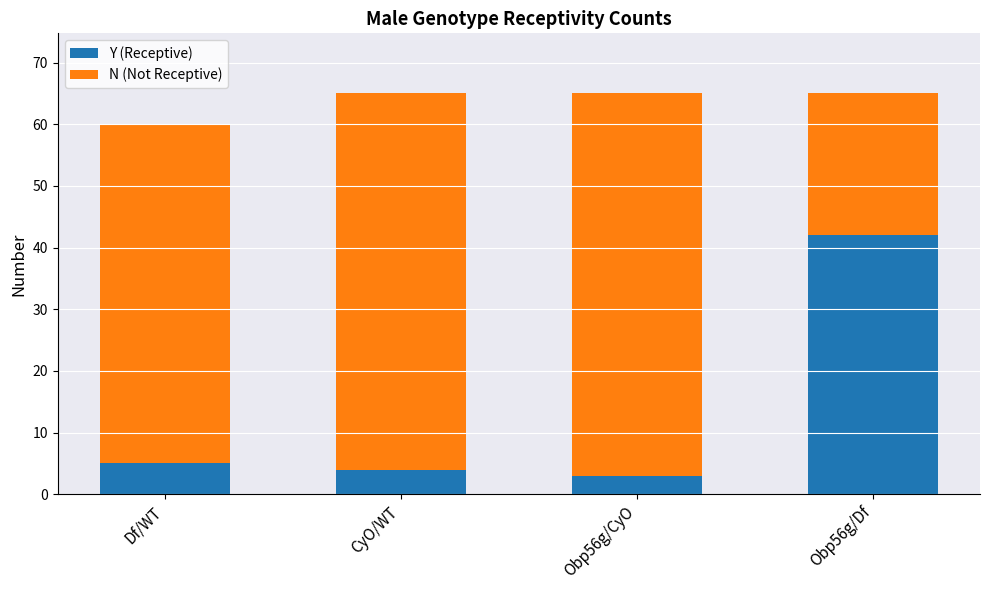

What are all the series names shown in the legend?

Y (Receptive), N (Not Receptive)